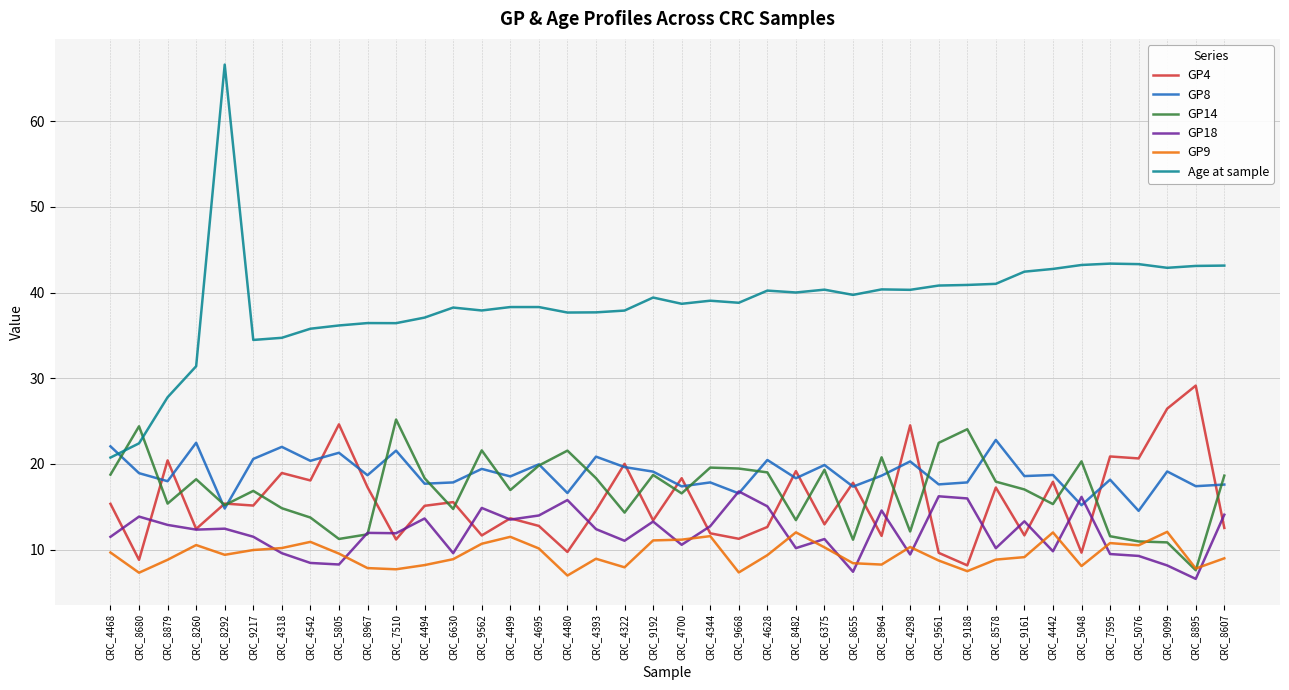

True or false: GP9 has a value of 9.4 at CRC_4628.

True